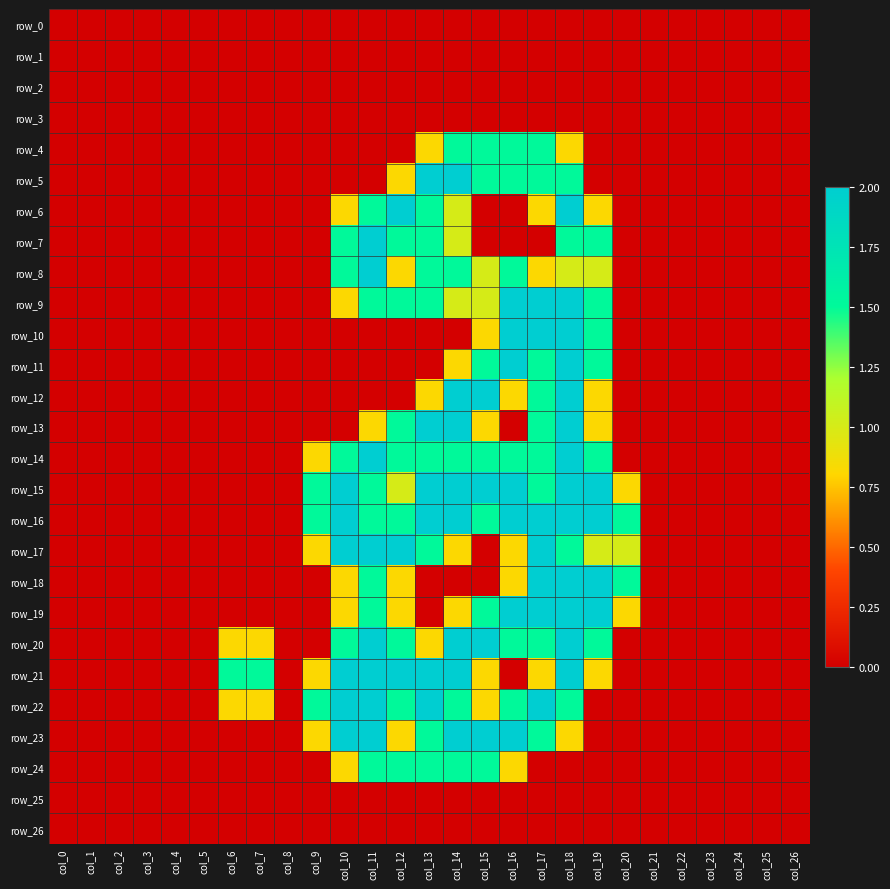

What is the sum of all row_9 values?

14.8